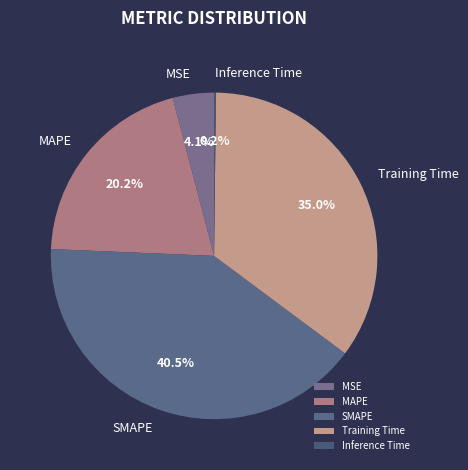

Is Training Time the majority of the pie?

No